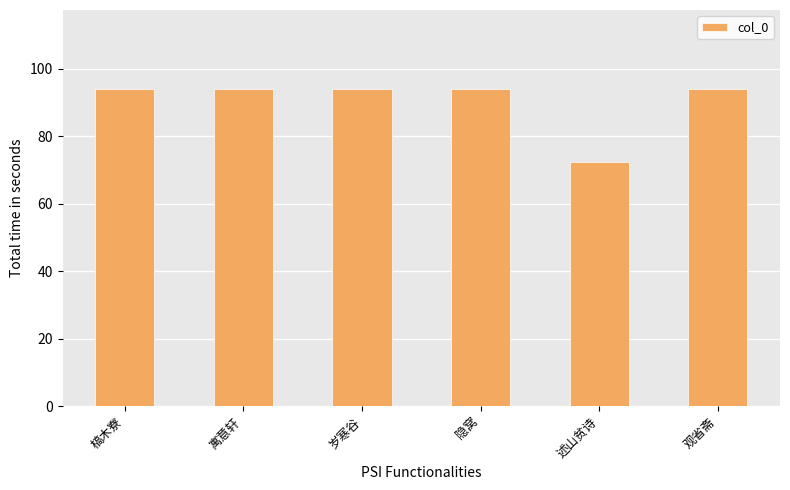

Count the number of categories in the chart.

6